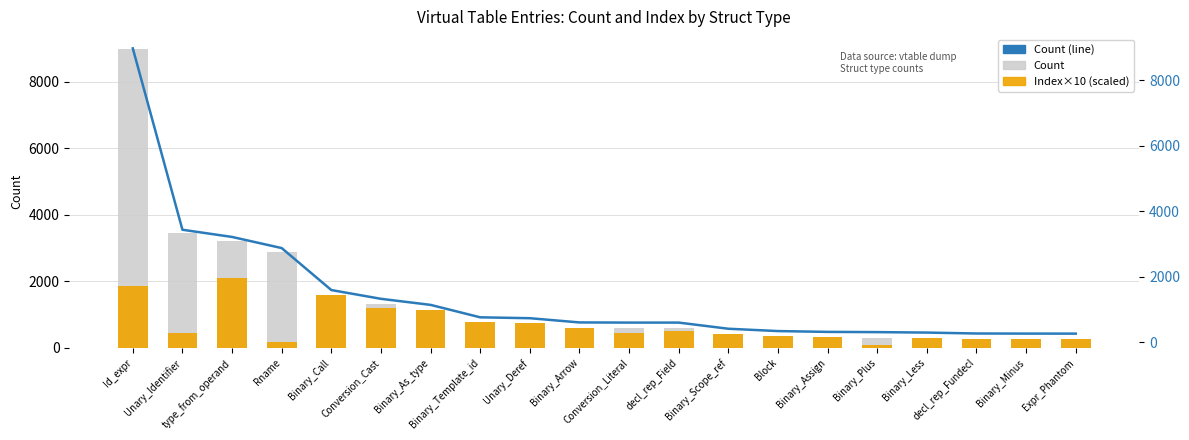

What is the difference between the maximum and second lowest values in the Count series?

8712